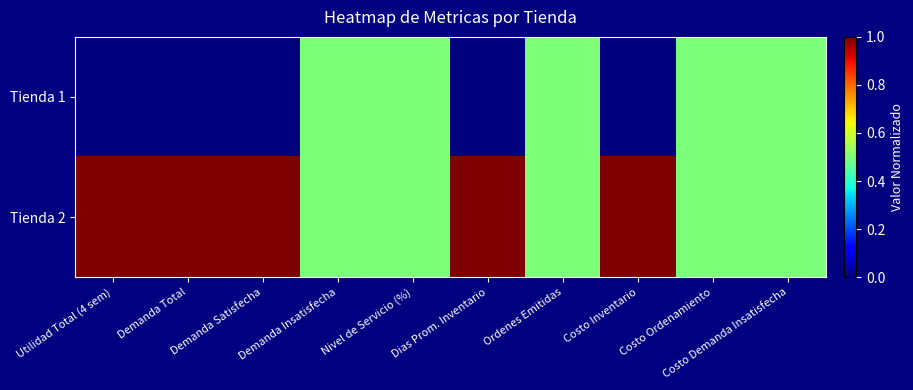

Which series changed the most between Demanda Total and Costo Ordenamiento?

Tienda 1